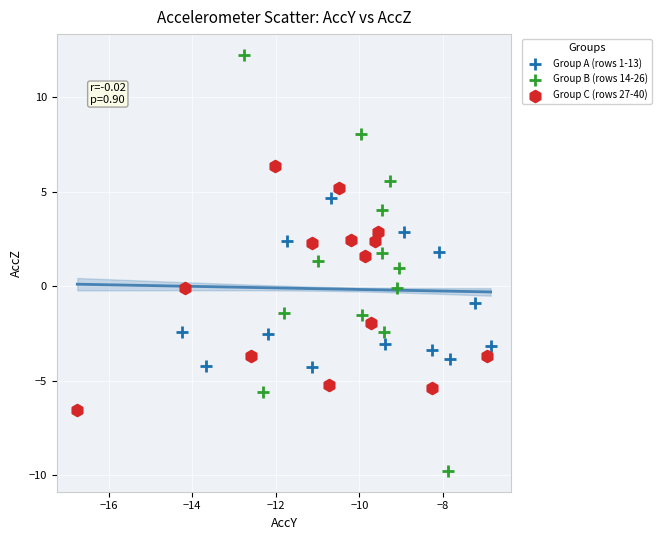

What are all the series names shown in the legend?

Group A (rows 1-13), Group B (rows 14-26), Group C (rows 27-40)